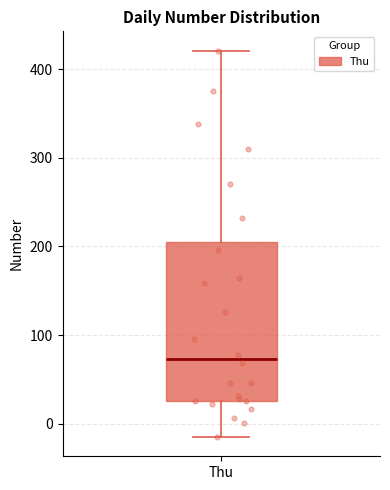

Transcribe this box plot: give where the median line is, the range the box spans, and where the two whiskers end, as read against the y-axis. The values are not printed on the chart, so give them approximately, as read against the axis.

median 70, box 30 to 200, whiskers -20 to 420